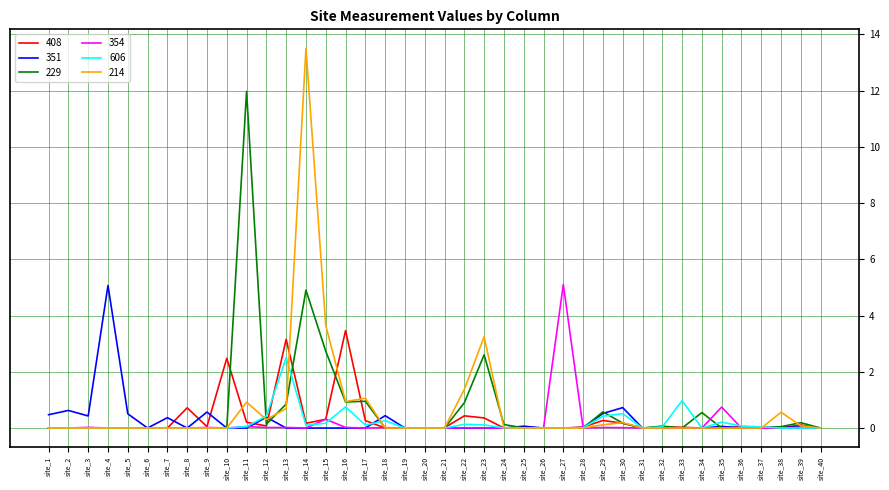

What is the spread (max minus min) of values at site_9?

0.6